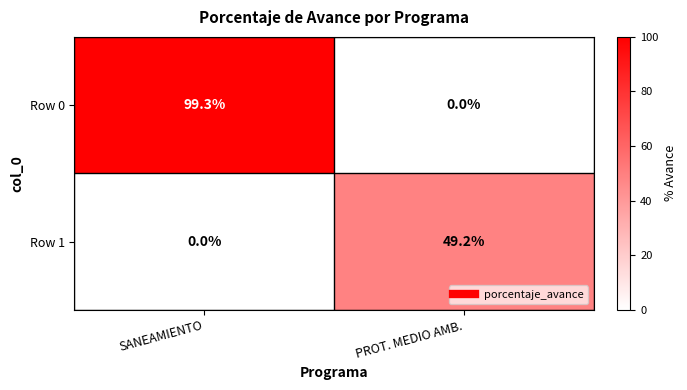

Reading left to right, extract all data points from this chart.

Row 0: SANEAMIENTO=99.3	PROT. MEDIO AMB.=0.0
Row 1: SANEAMIENTO=0.0	PROT. MEDIO AMB.=49.2